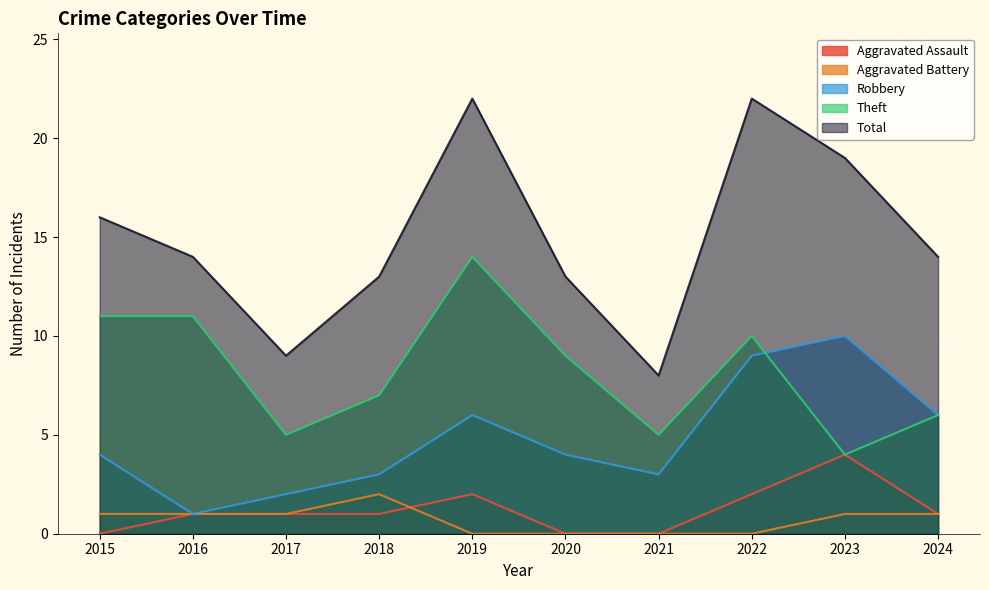

True or false: Aggravated Battery and Theft cross at least once.

False